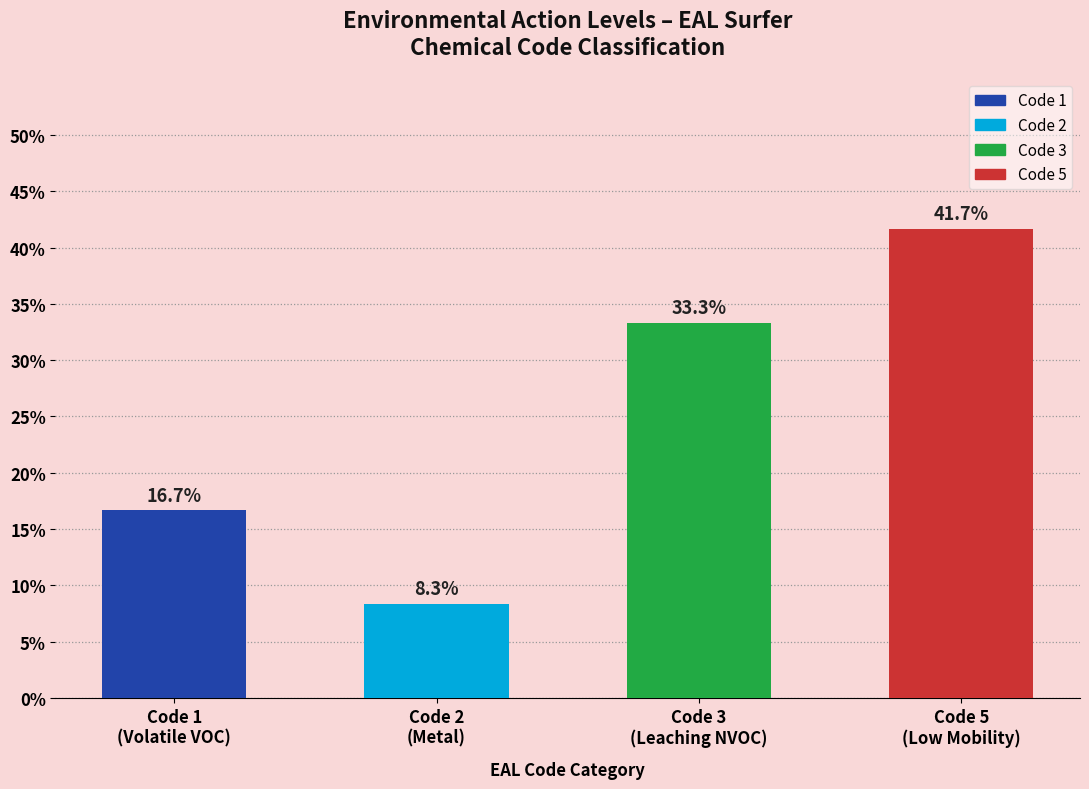

True or false: the data shows 0.4 at Code 5
(Low Mobility).

True